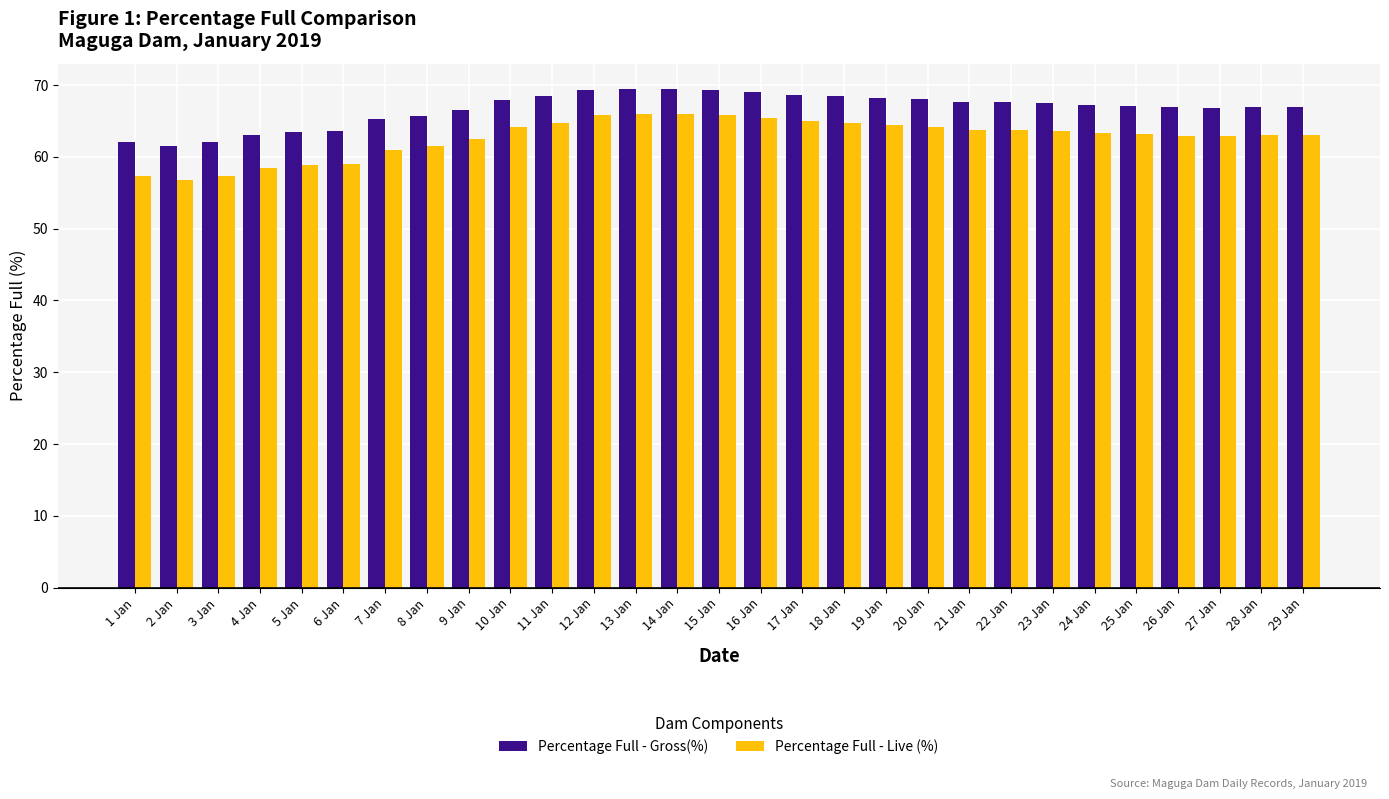

True or false: Percentage Full - Gross(%) has a value of 21.2 at 23 Jan.

False